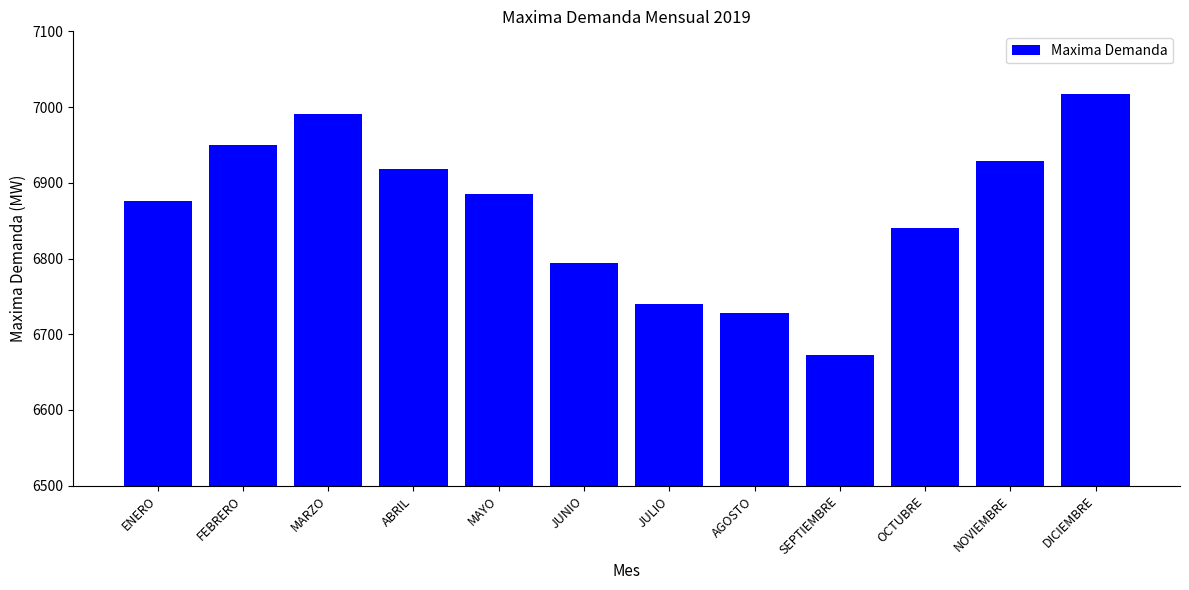

Reading left to right, extract all data points from this chart.

ENERO=6876.3	FEBRERO=6950.0	MARZO=6990.7	ABRIL=6917.7	MAYO=6884.7	JUNIO=6793.8	JULIO=6739.3	AGOSTO=6728.5	SEPTIEMBRE=6672.3	OCTUBRE=6840.6	NOVIEMBRE=6928.2	DICIEMBRE=7017.6